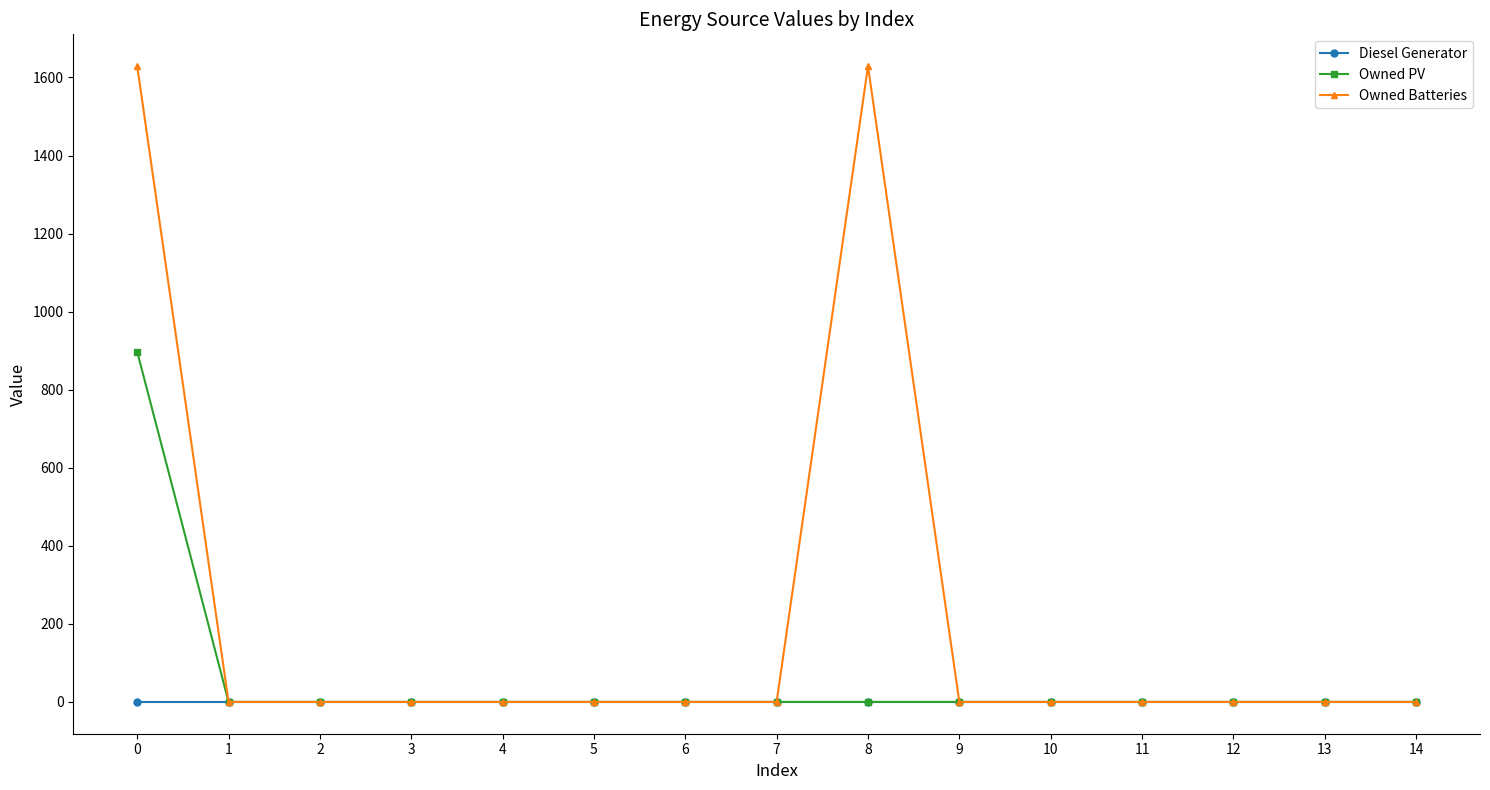

Reading left to right, list all the values displayed in this chart.

Diesel Generator: 0	0	0	0	0	0	0	0	0	0	0	0	0	0	0
Owned PV: 897	0	0	0	0	0	0	0	0	0	0	0	0	0	0
Owned Batteries: 1629	0	0	0	0	0	0	0	1629	0	0	0	0	0	0